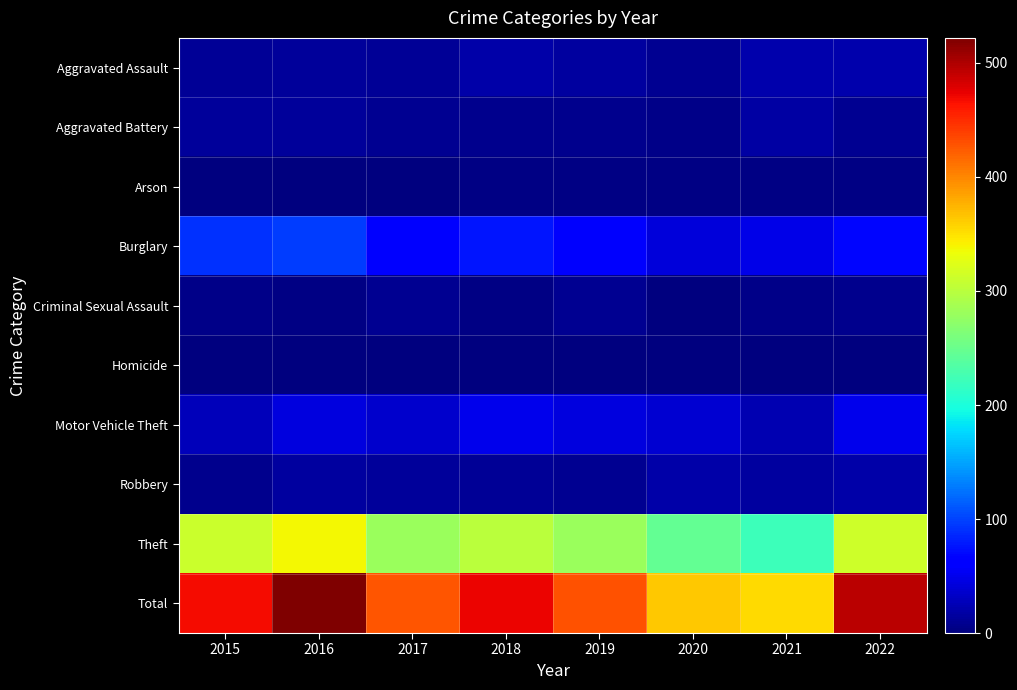

Which category has the highest value across all series?

2016